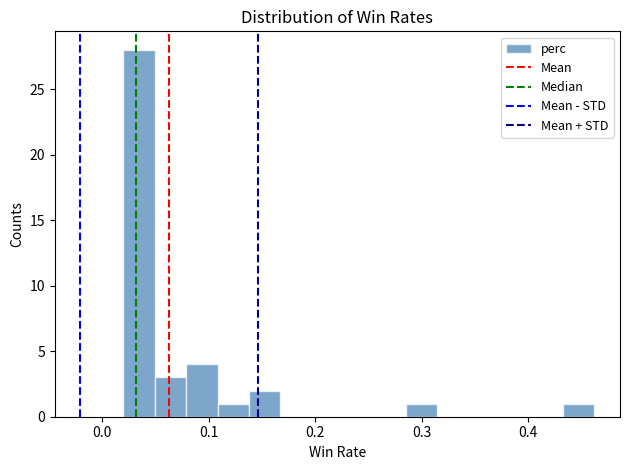

Around what value on the x-axis is the tallest bar? Give the approximate position of its centre, as read against the axis.

0.03